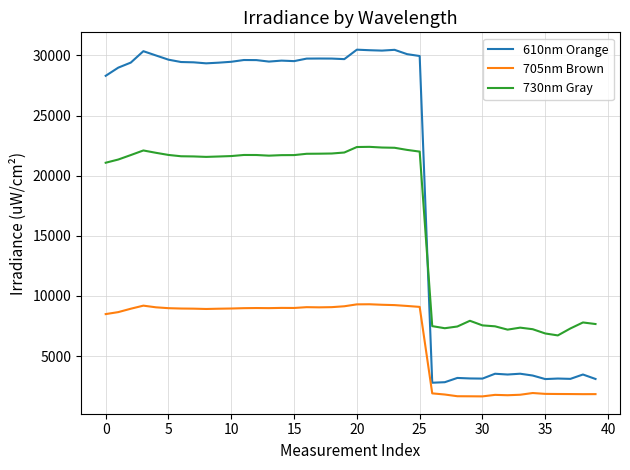

What is the difference between the second highest and minimum values in the 610nm Orange series?

27673.9